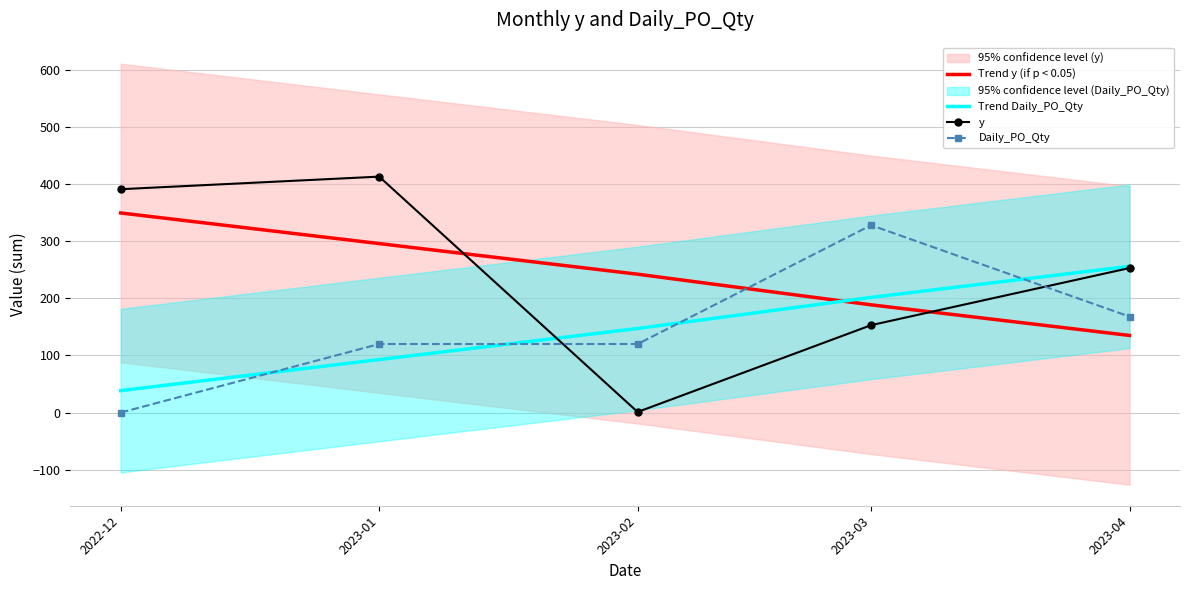

True or false: y has more than 0 points higher than both neighbors.

True